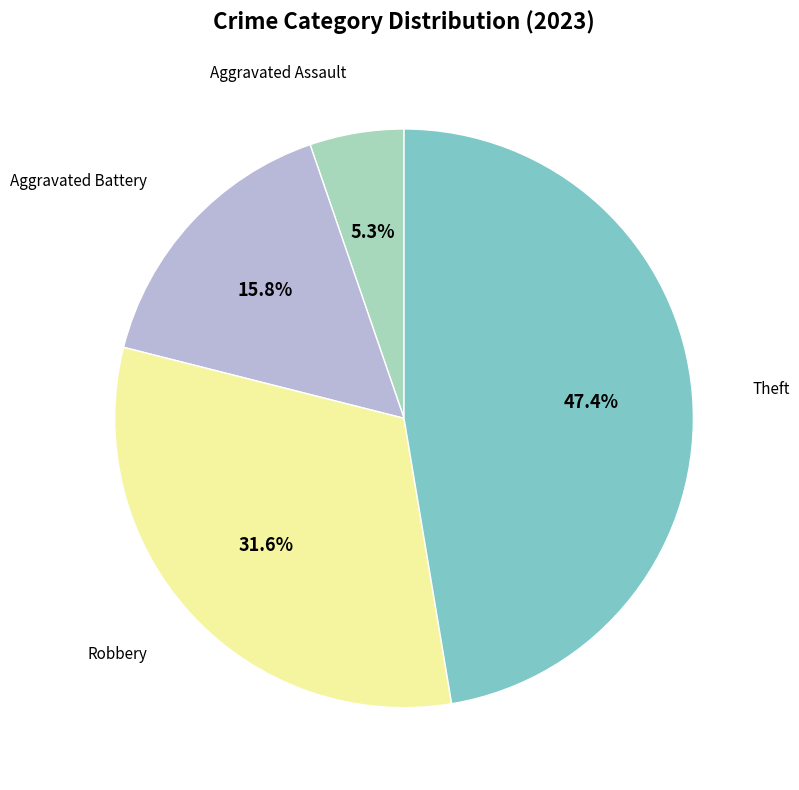

Is there a majority slice in this chart?

No